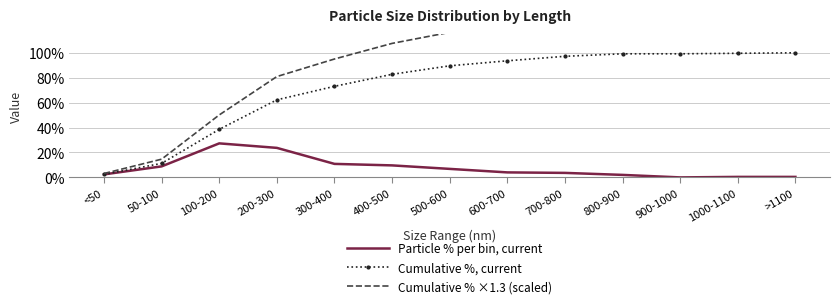

At which category does Particle % per bin, current reach its first local valley?

900-1000